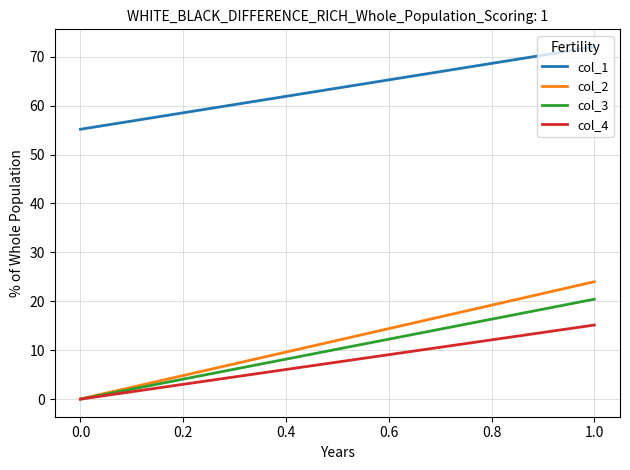

Count the number of data series in this chart.

4